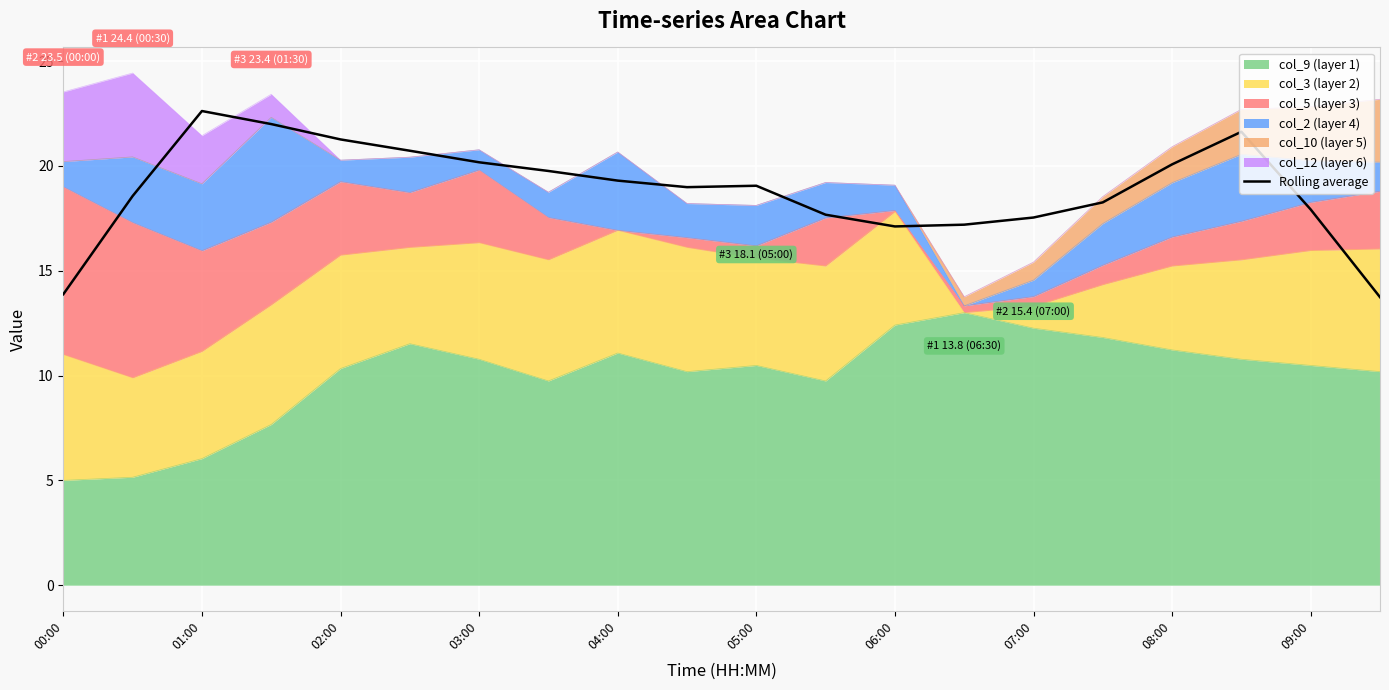

What is the minimum value shown in the chart?

13.7